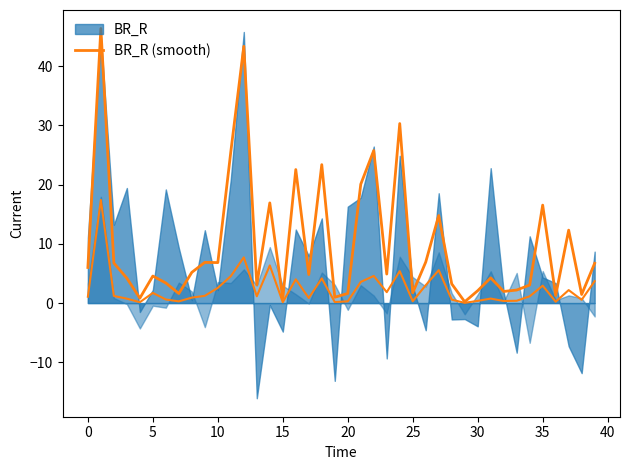

How many values are below 4?

16